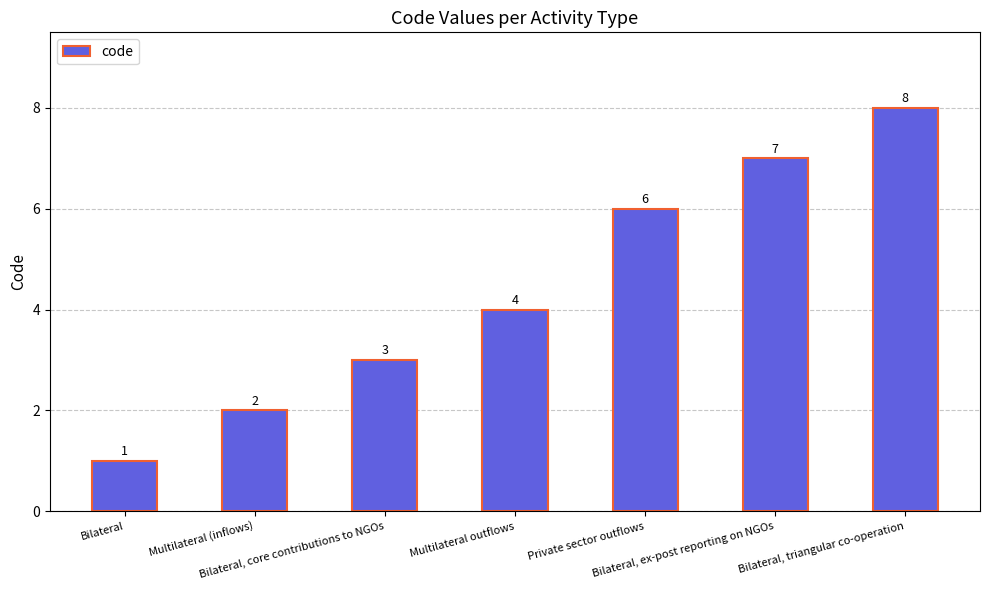

Rank the categories by value from lowest to highest.

Bilateral, Multilateral (inflows), Bilateral, core contributions to NGOs, Multilateral outflows, Private sector outflows, Bilateral, ex-post reporting on NGOs, Bilateral, triangular co-operation